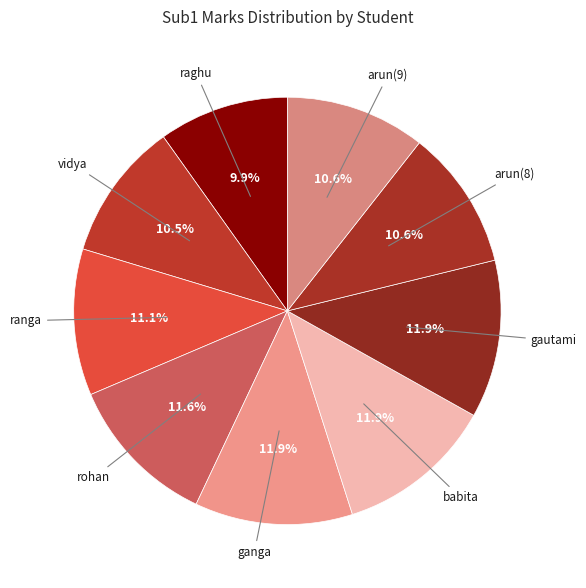

Count the number of slices in the pie.

9